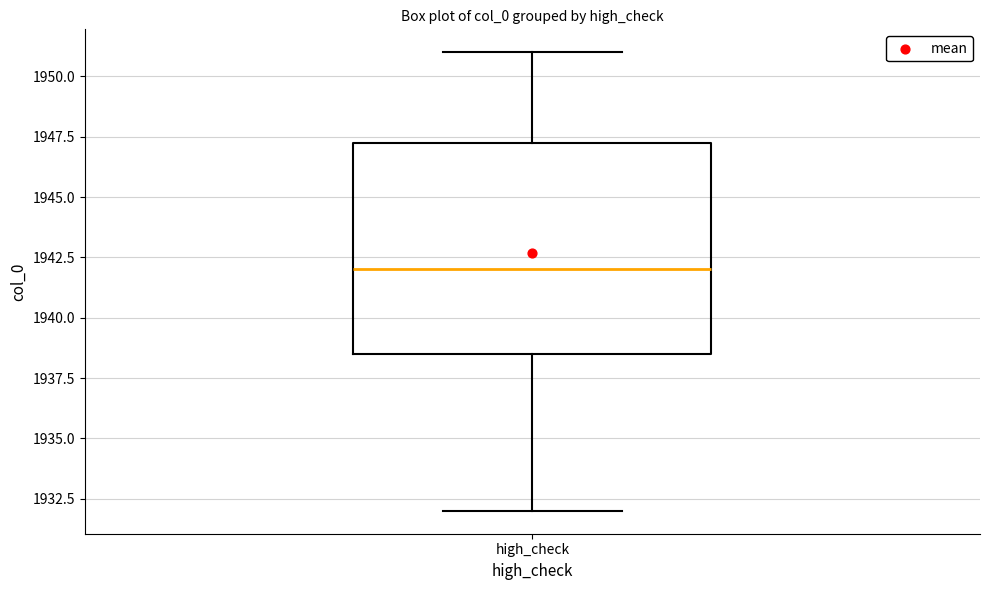

Transcribe this box plot: give where the median line is, the range the box spans, and where the two whiskers end, as read against the y-axis. The values are not printed on the chart, so give them approximately, as read against the axis.

median 1942.0, box 1938.5 to 1947.5, whiskers 1932.0 to 1951.0